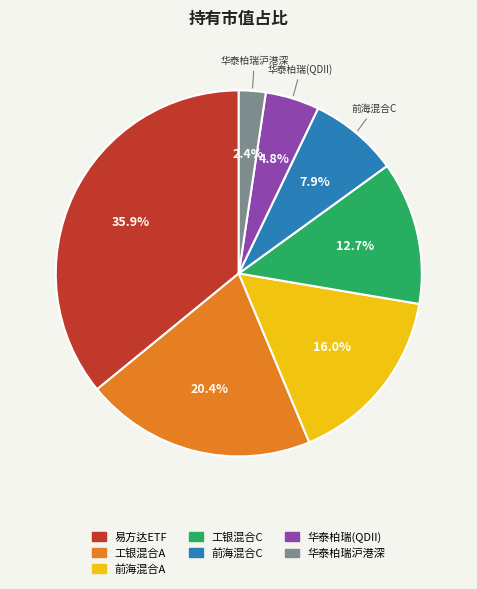

Is there any slice that represents more than half of the pie?

No